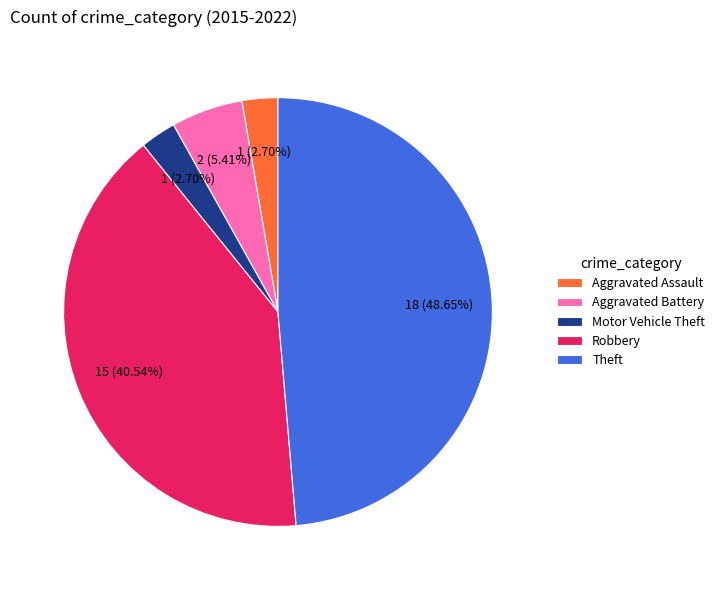

Which slice is the largest?

Theft